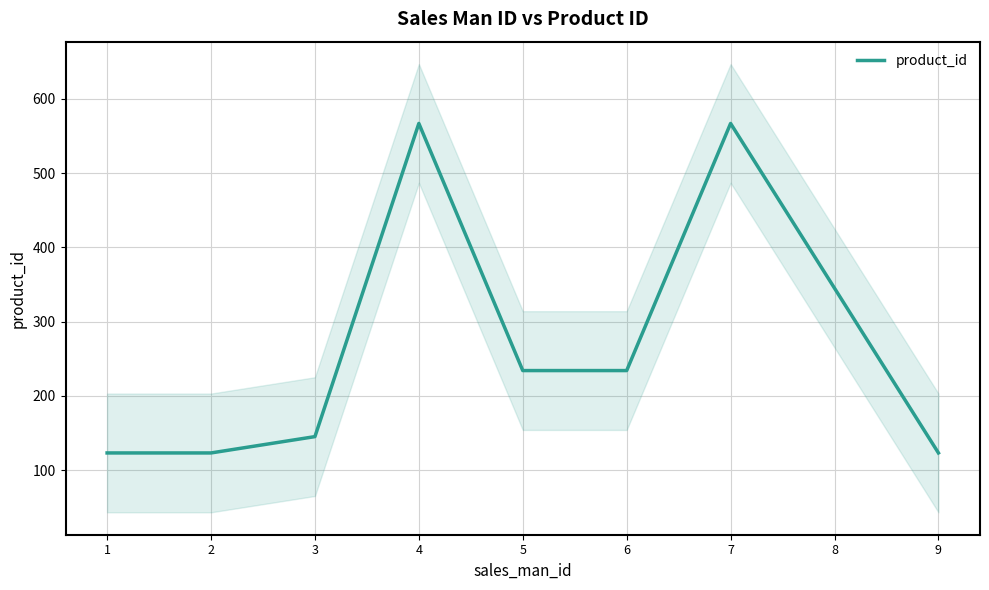

Reading left to right, extract all data points from this chart.

1=123	2=123	3=145	4=567	5=234	6=234	7=567	8=345	9=123